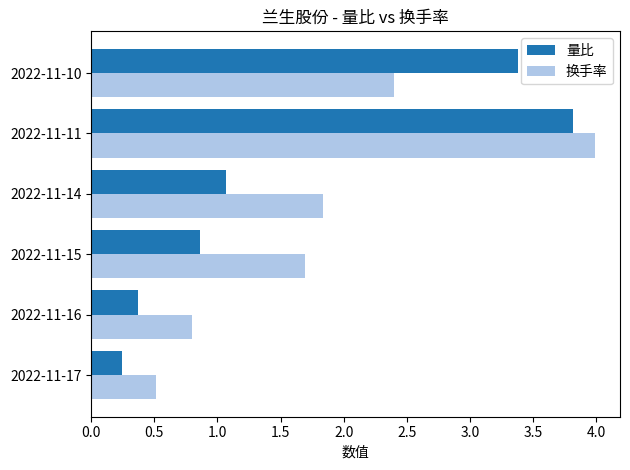

What is the average value of the 换手率 series?

1.9